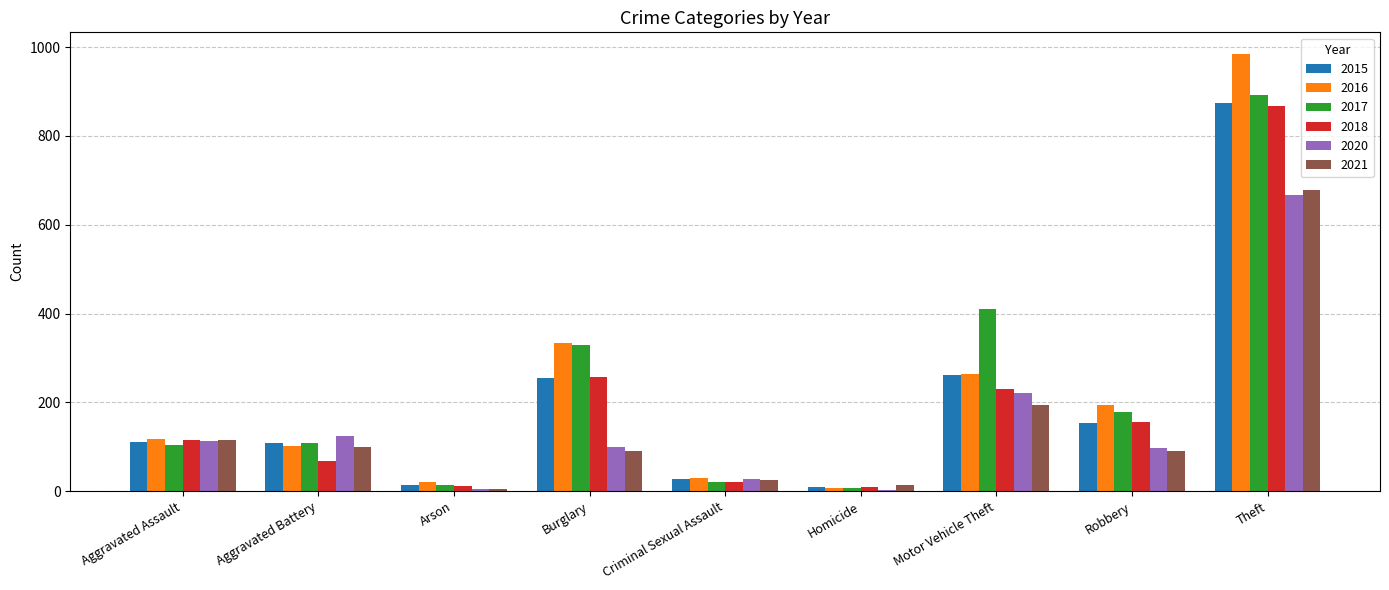

How many categories are shown in the chart?

9